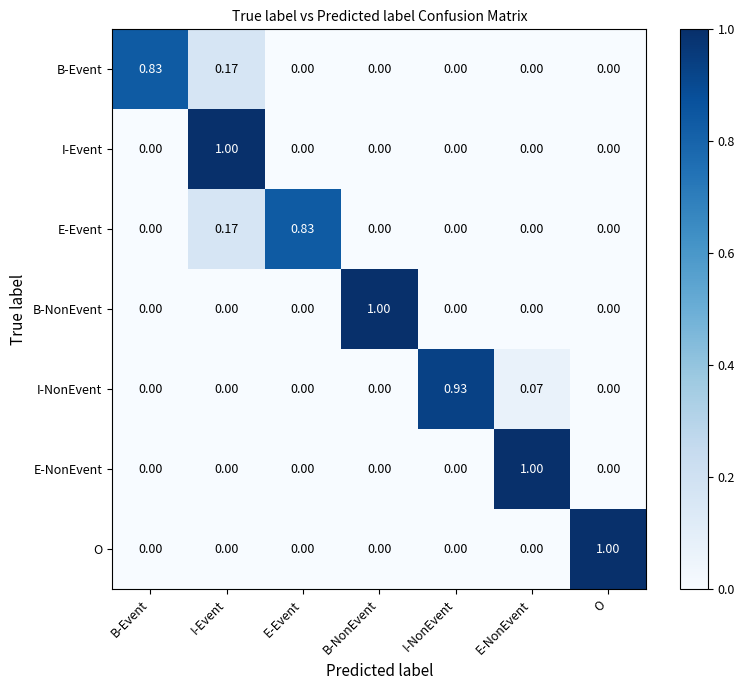

At which category is the sum across all series the highest?

I-Event